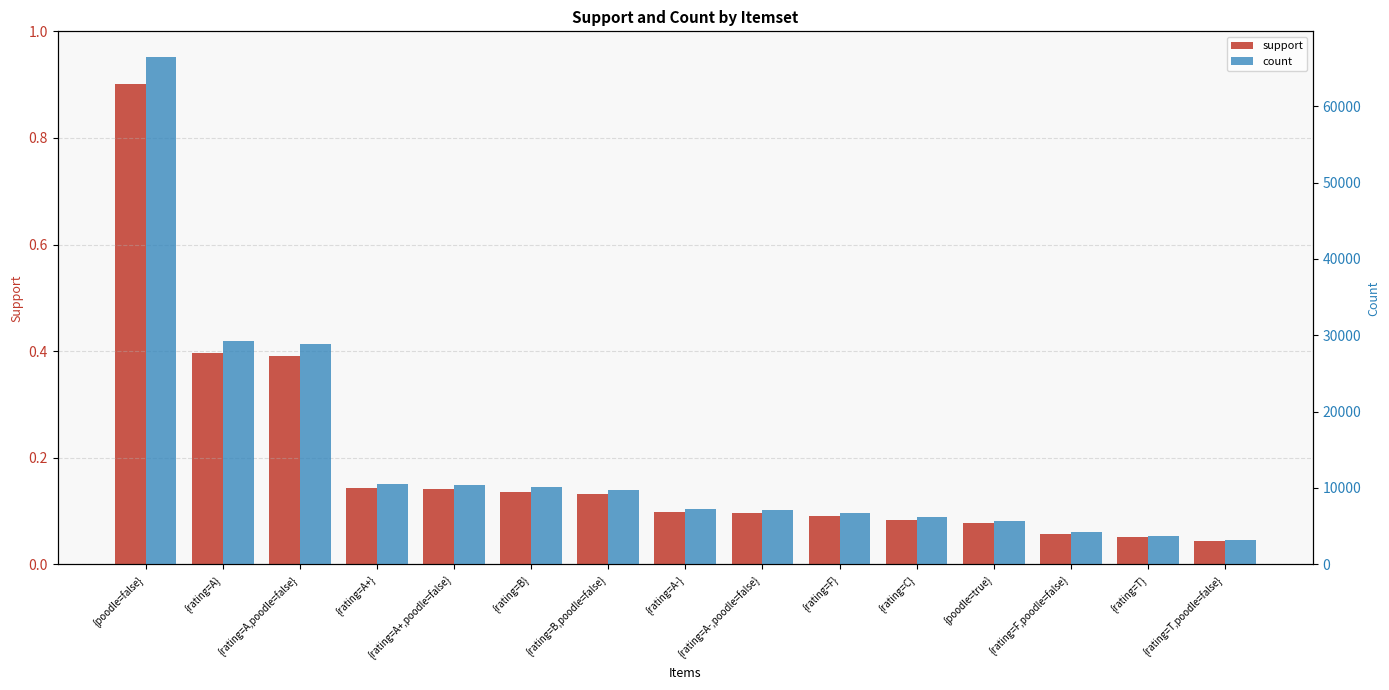

How many groups of bars are there?

15